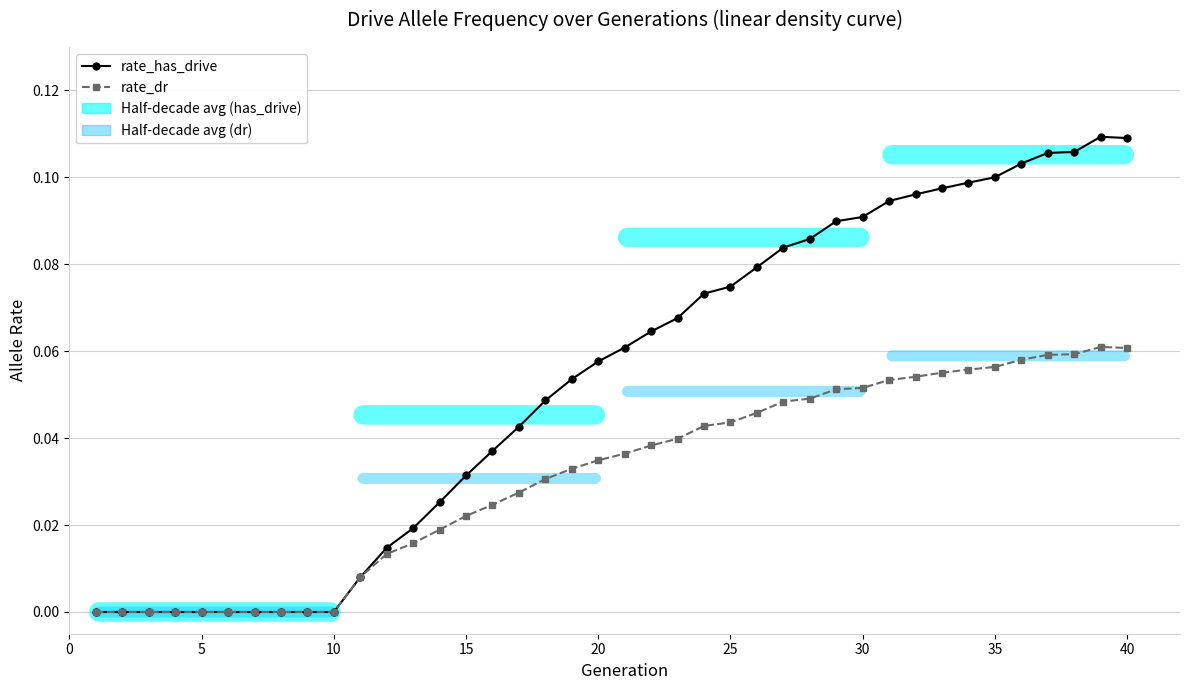

True or false: rate_has_drive has more than 0 points higher than both neighbors.

True